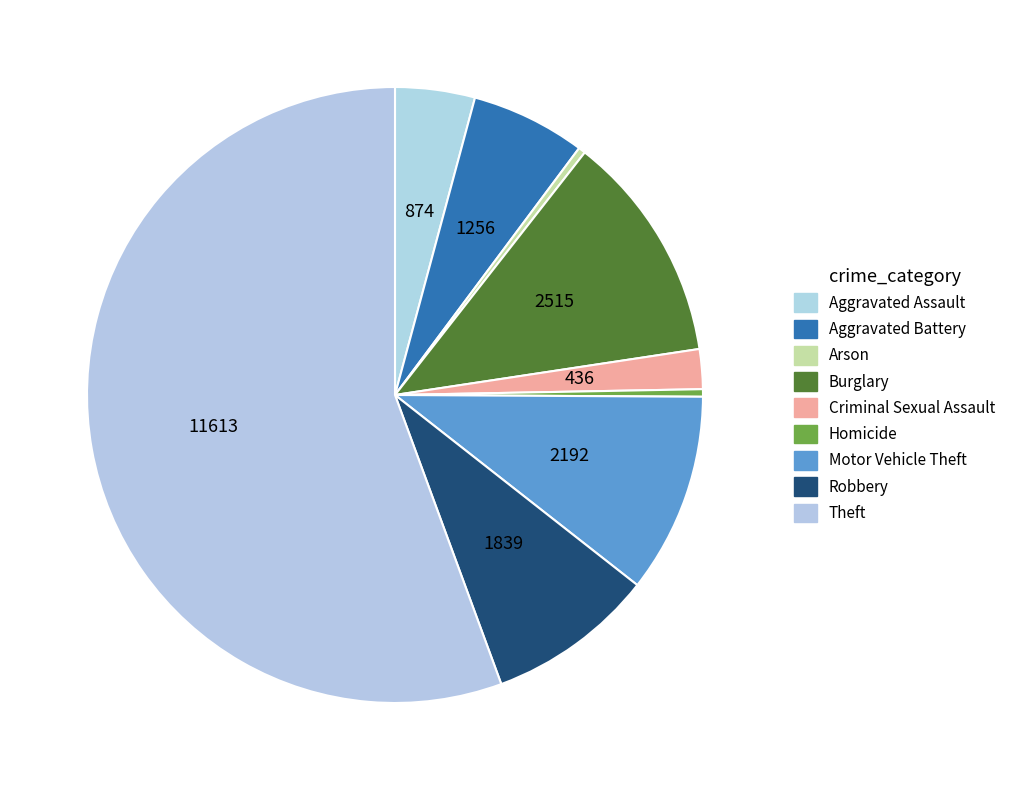

To the nearest percent, what is the combined percentage of Motor Vehicle Theft and Criminal Sexual Assault?

13%